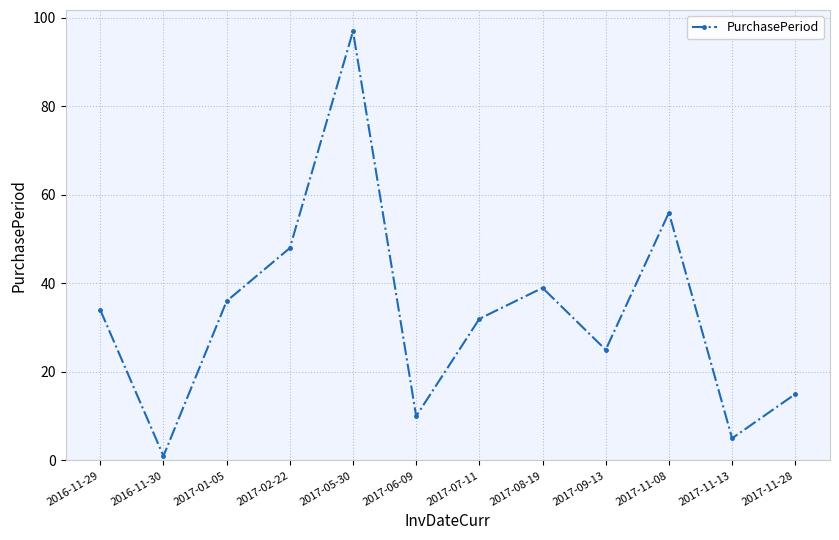

How many interior local peaks (higher than both neighbors) does the data have?

3